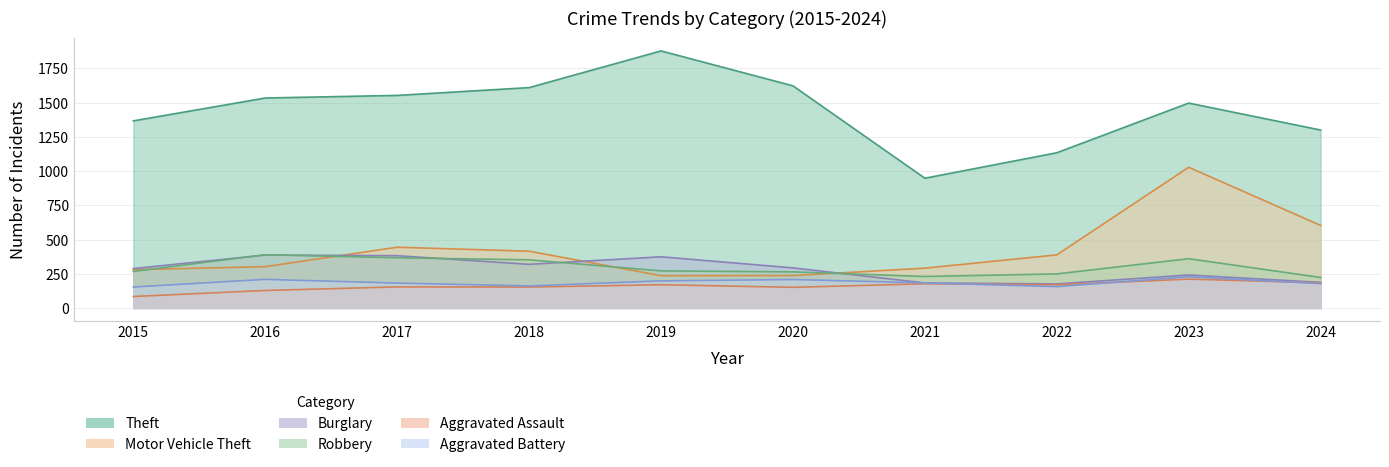

In Burglary, how many points are lower than both neighbors (excluding endpoints)?

2